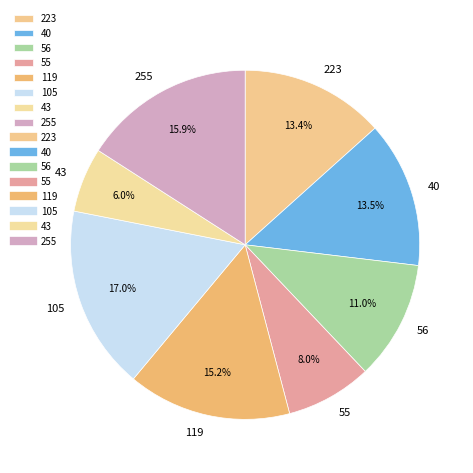

True or false: 43 accounts for 1% of the total.

False